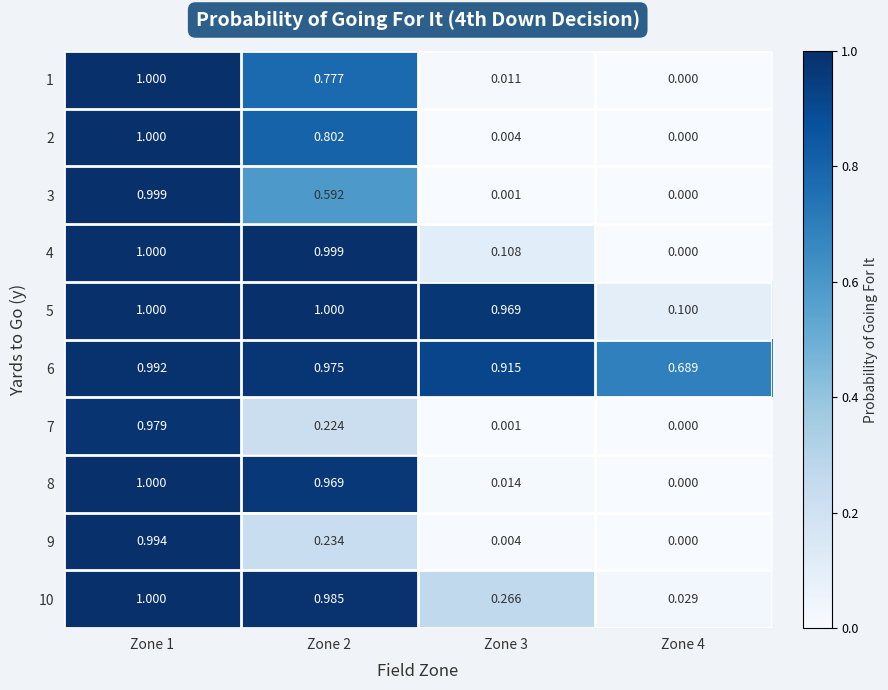

Is the value of 5 at Zone 3 greater than the value of 6 at Zone 1?

No